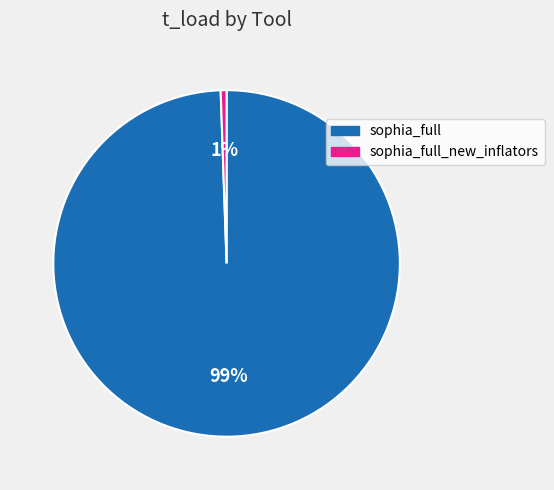

Does any single category account for the majority?

Yes